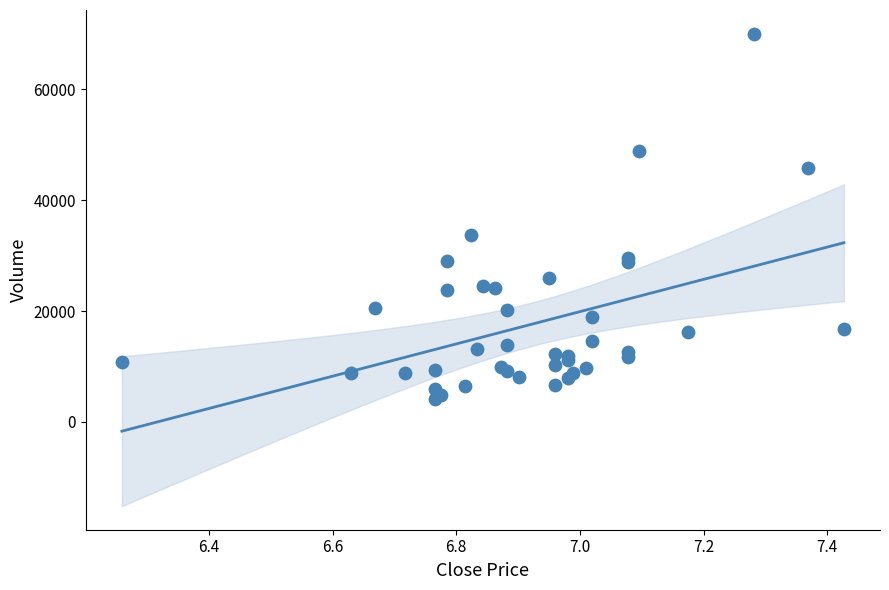

What Y value in the scatter plot is closest to 37119?

33657